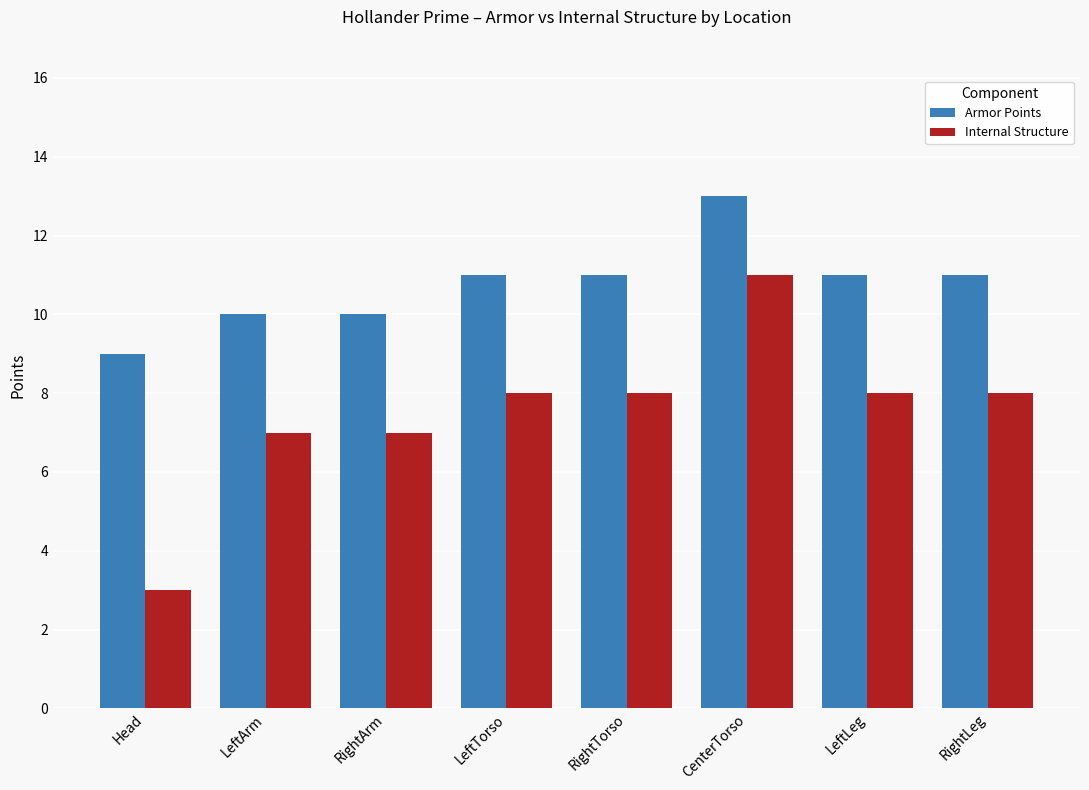

Which series changed the most between Head and RightLeg?

Internal Structure